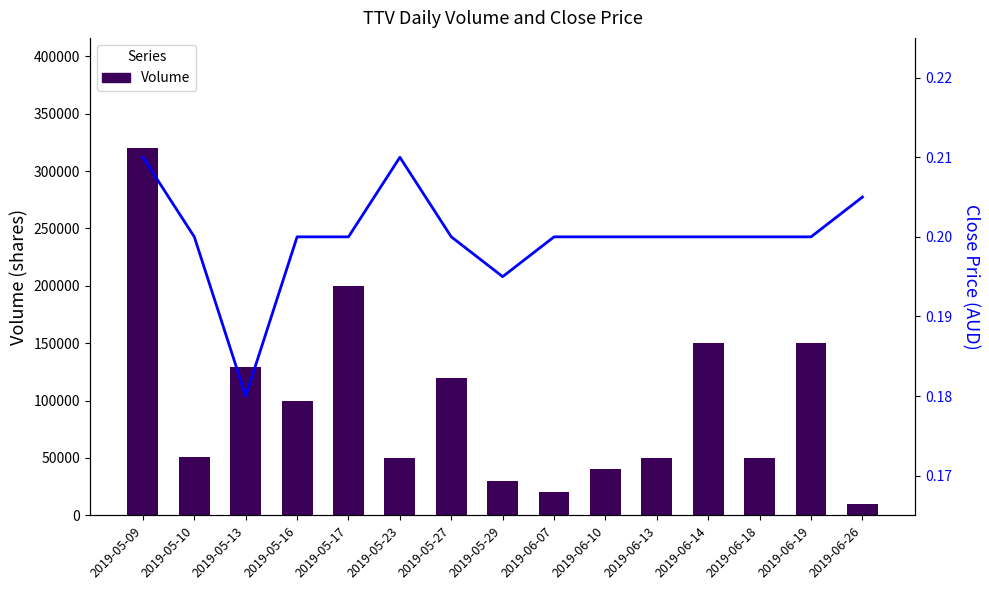

What is the label of the 2nd bar from the right?

2019-06-19